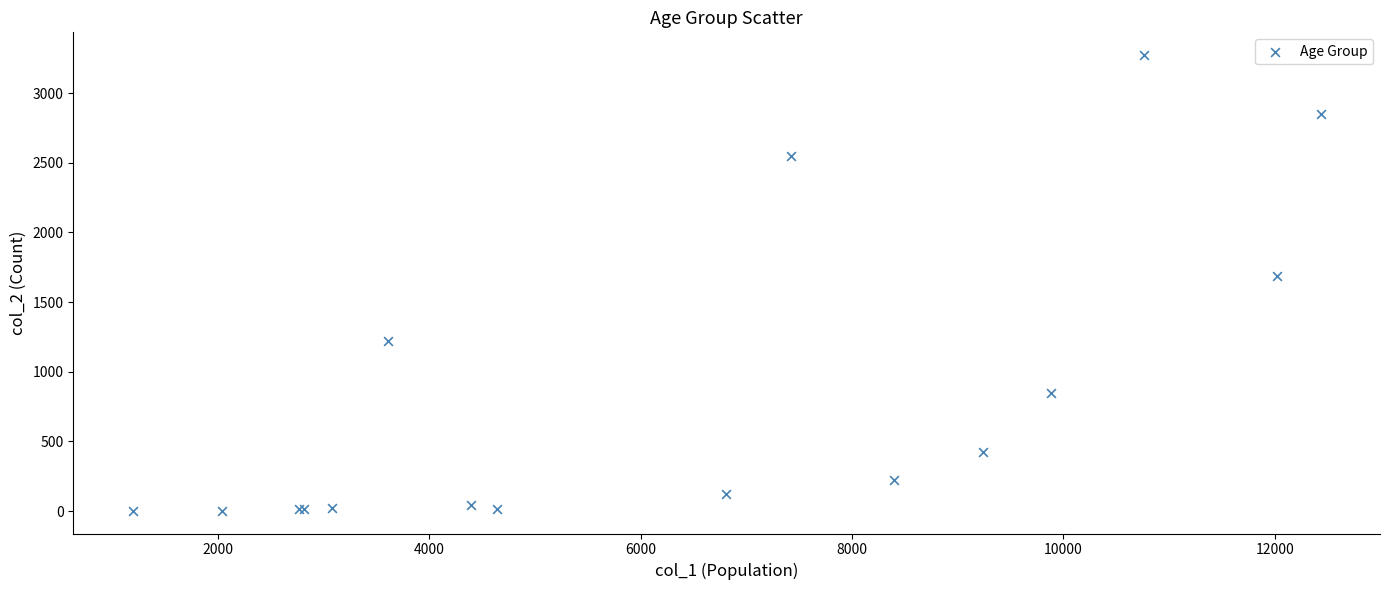

What Y value in the scatter plot is closest to 1638?

1690